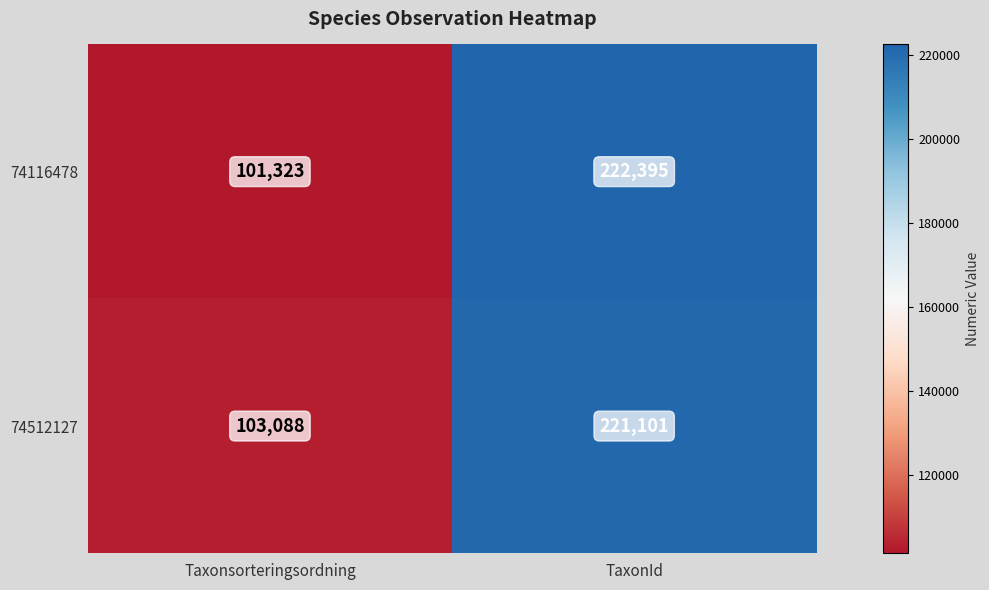

How many distinct data groups are displayed?

2